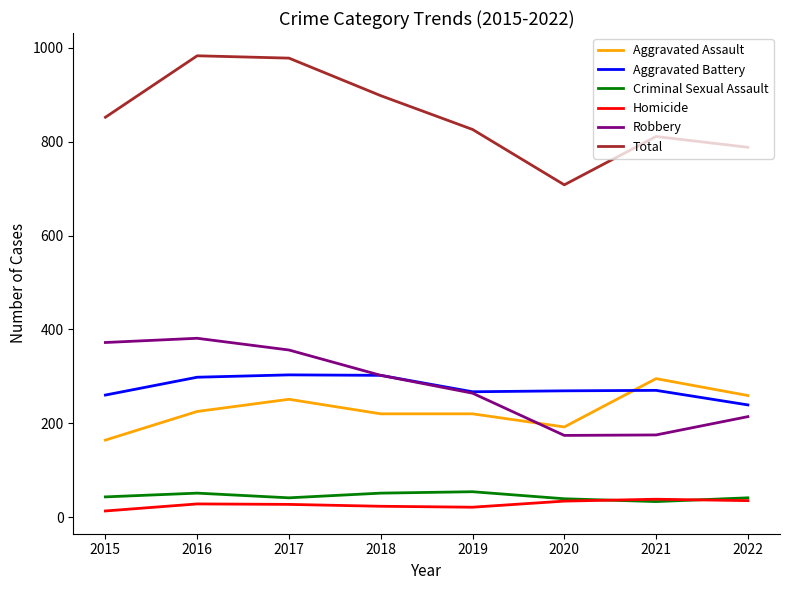

Does the chart have visible grid lines?

No